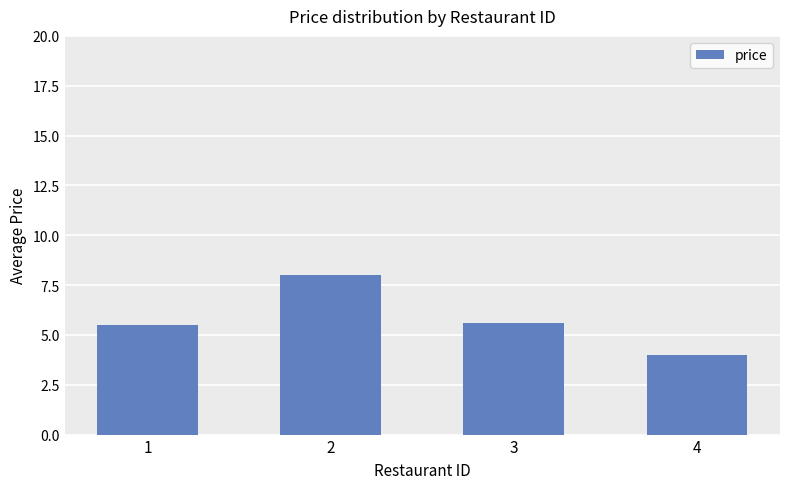

Count the values in the range 5 to 8.

3